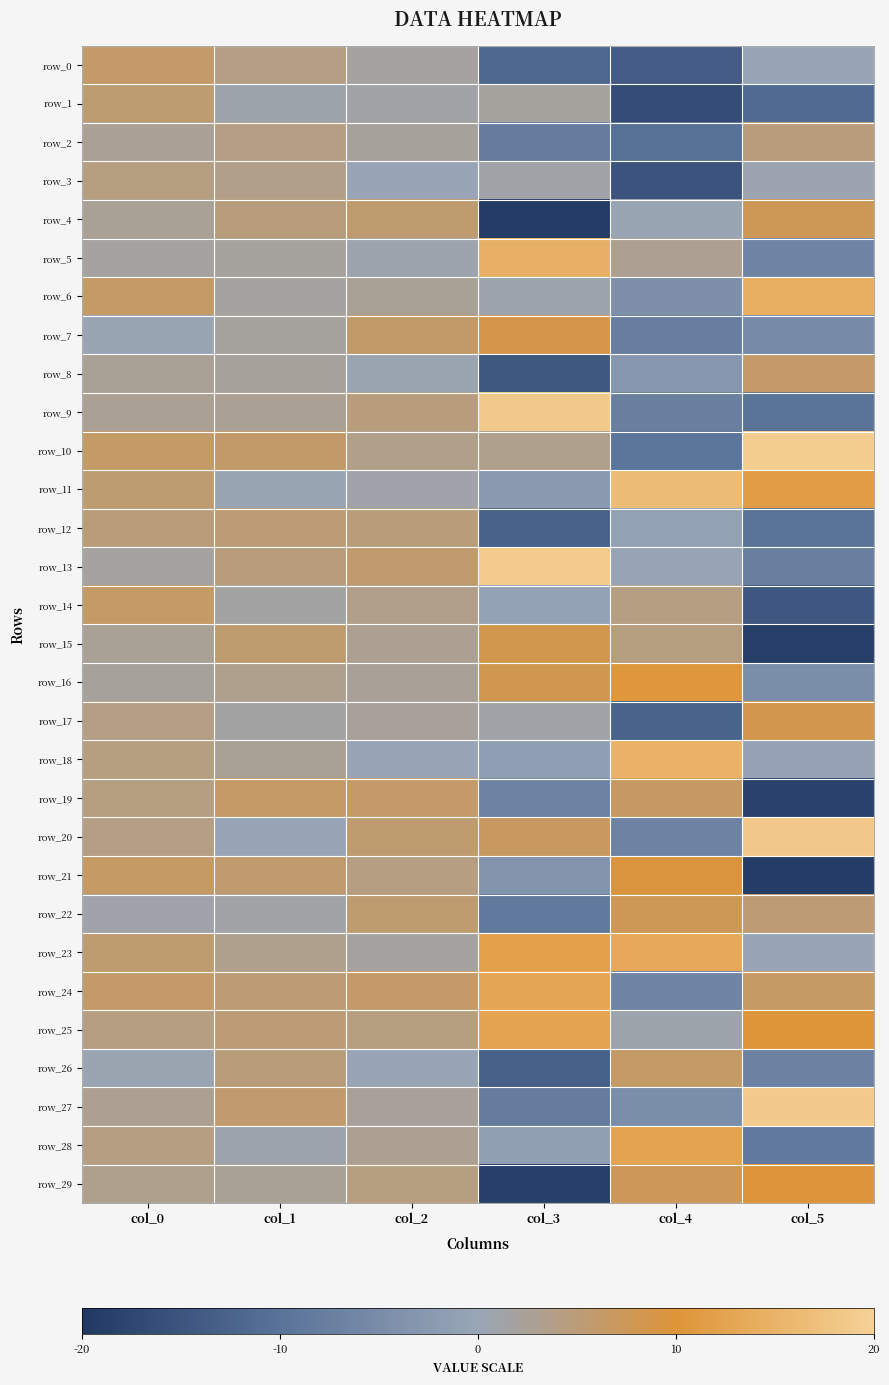

The value of row_27 at col_1 is 2.5. True or false?

False